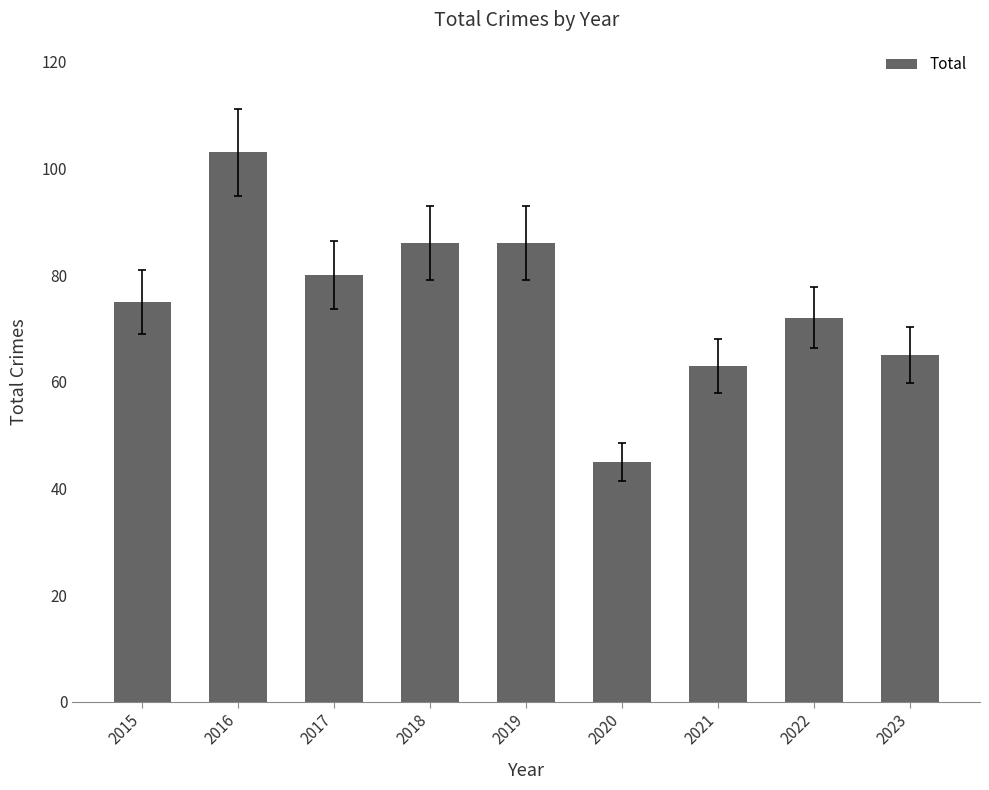

What is the average value?

75